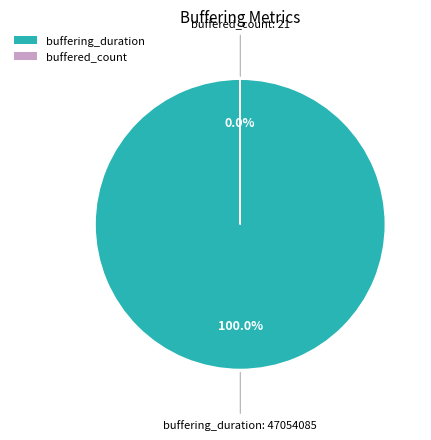

The buffering_duration slice represents 100% of the pie. True or false?

True